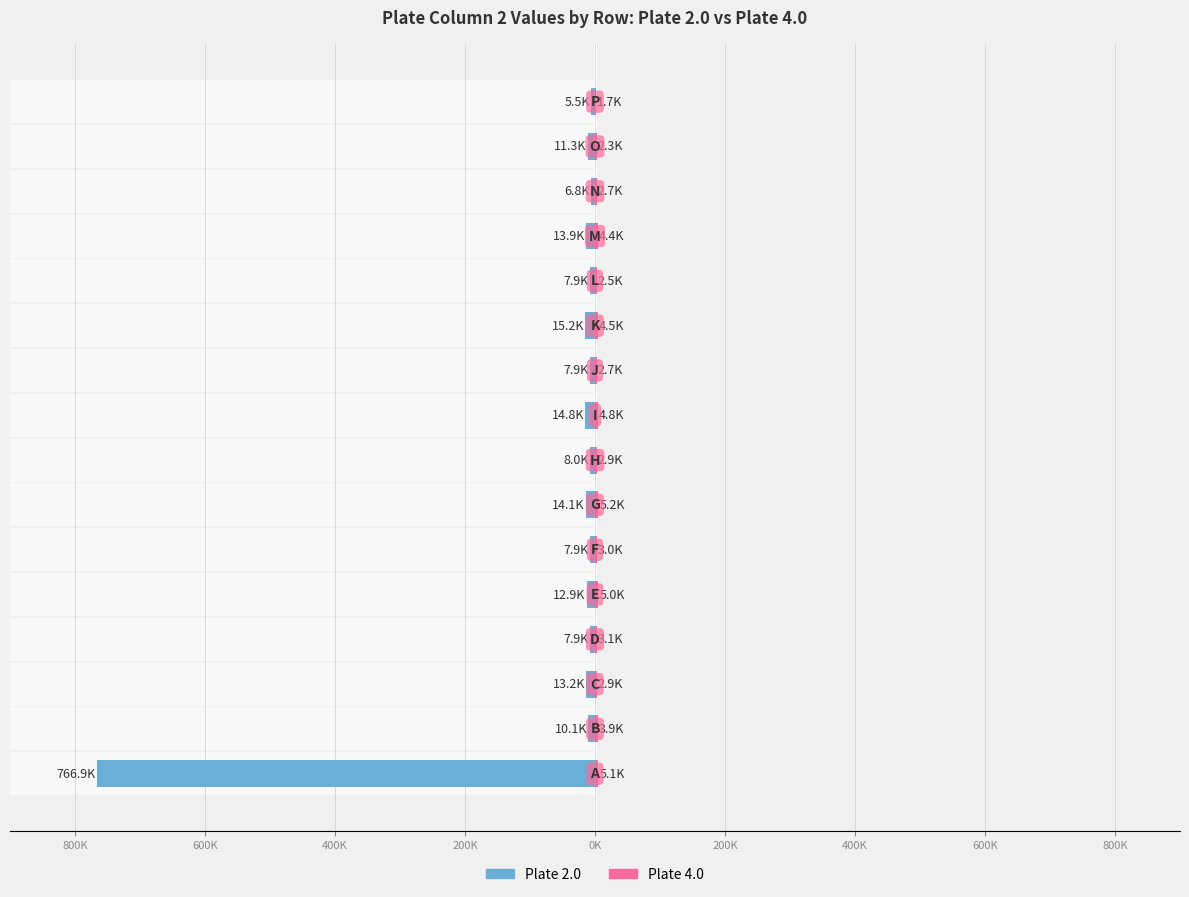

True or false: Plate 2.0 has a value of -7.3 at 15.

False